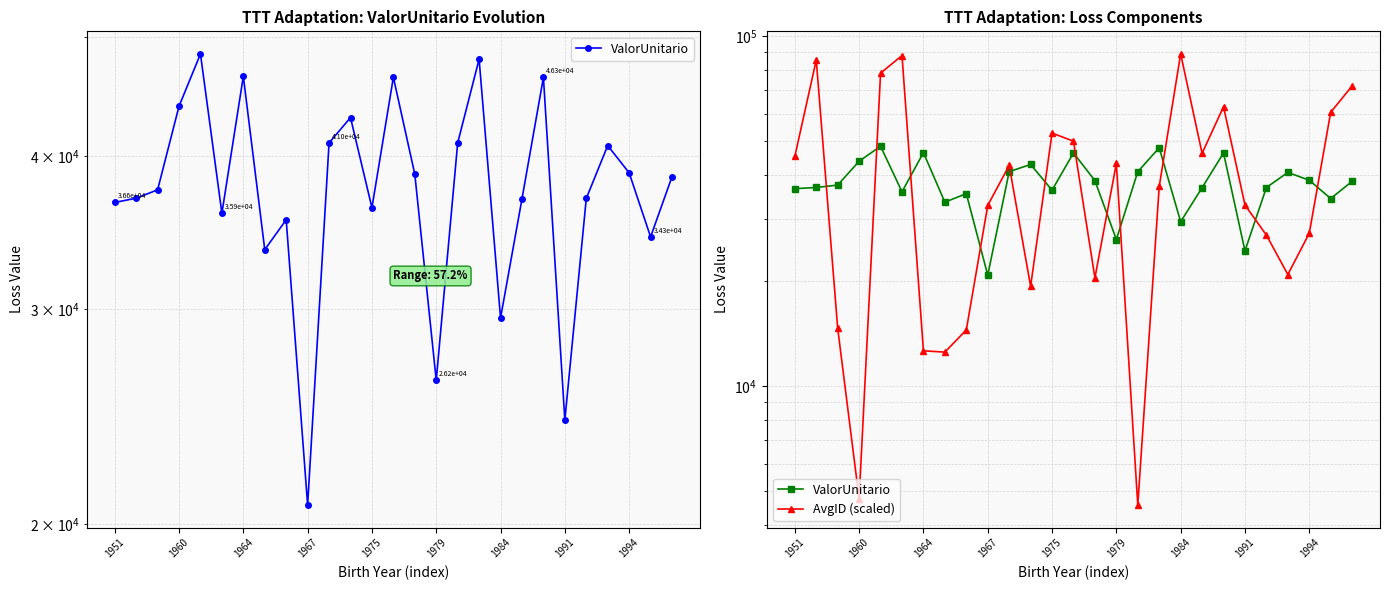

At which label is ValorUnitario closest to 34594?

25